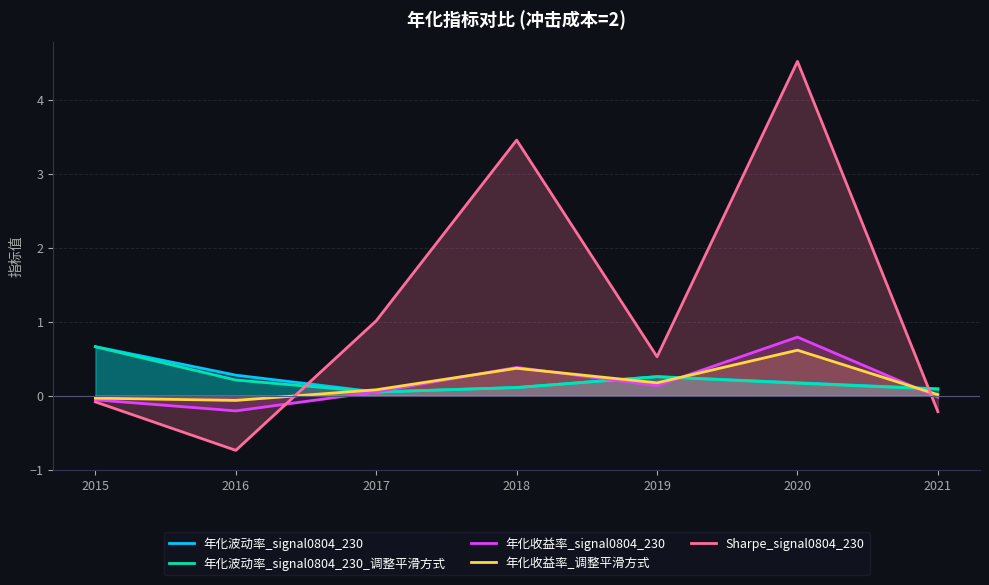

How many data points in 年化收益率_调整平滑方式 are above 0?

5